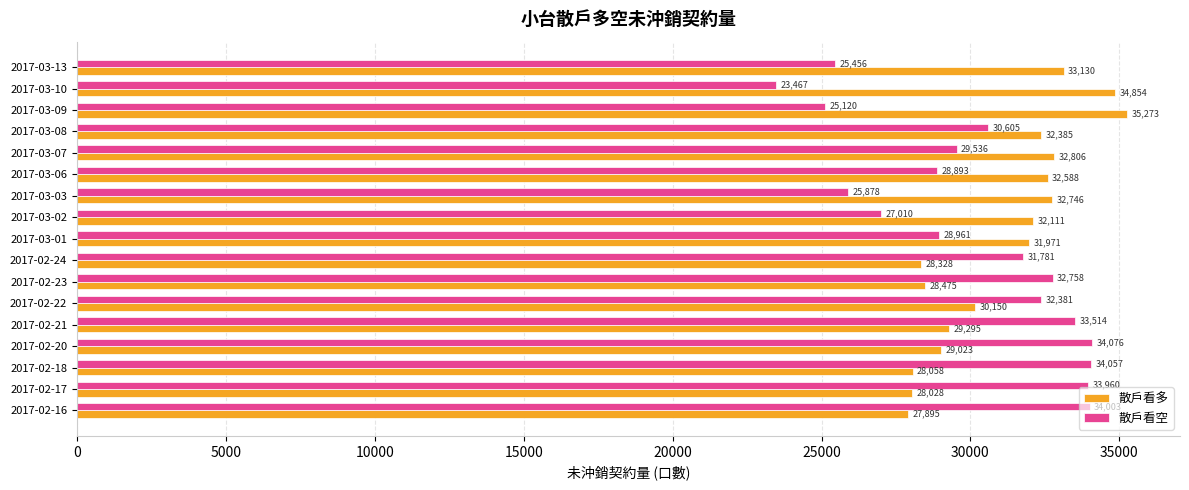

Rank the categories by 散戶看多 value from highest to lowest.

2017-03-09, 2017-03-10, 2017-03-13, 2017-03-07, 2017-03-03, 2017-03-06, 2017-03-08, 2017-03-02, 2017-03-01, 2017-02-22, 2017-02-21, 2017-02-20, 2017-02-23, 2017-02-24, 2017-02-18, 2017-02-17, 2017-02-16